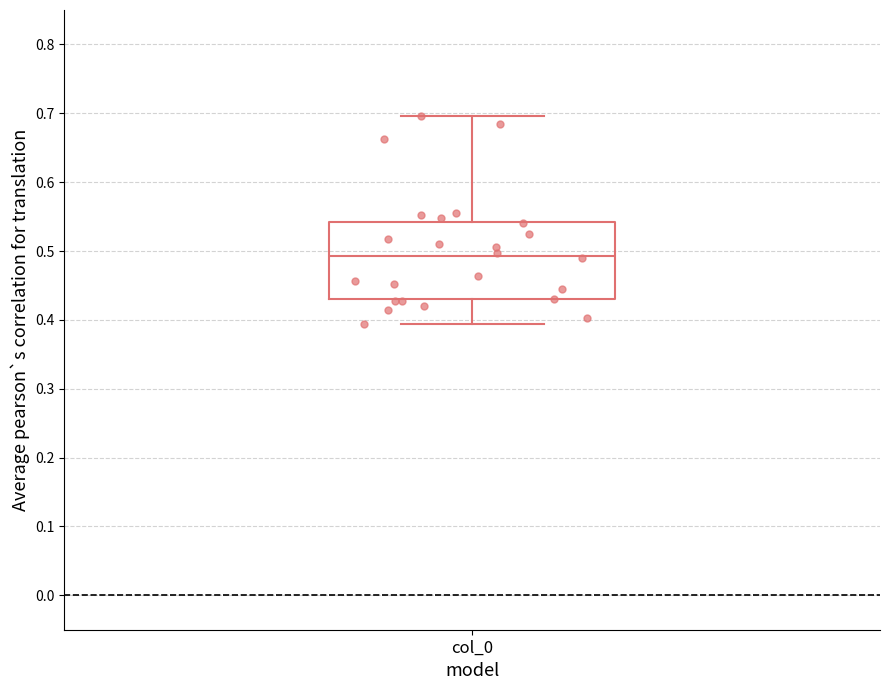

Read this box plot against the y-axis: the position of the median line, the range covered by the box, and the ends of both whiskers. The values are not printed on the chart, so give them approximately, as read against the axis.

median 0.49, box 0.43 to 0.54, whiskers 0.39 to 0.70